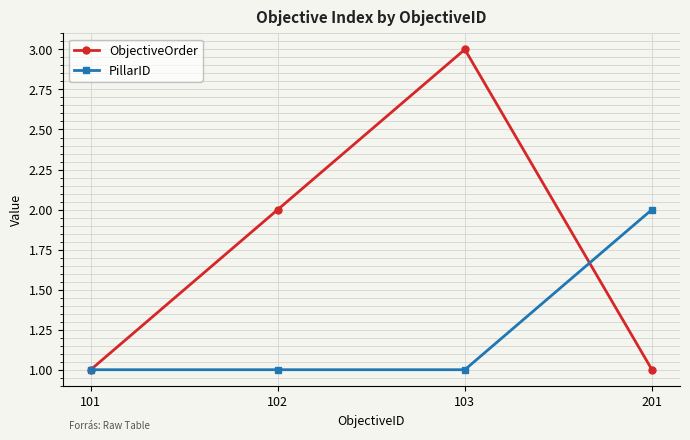

The PillarID series shows 4 at 201. True or false?

False